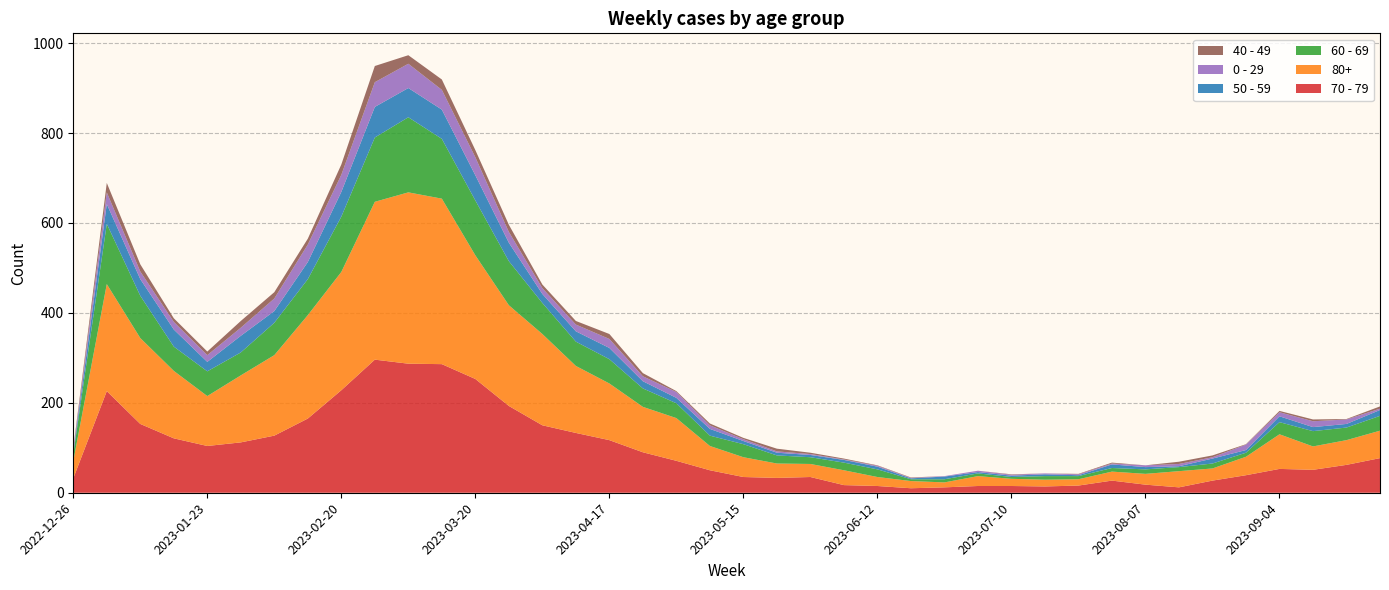

Reading right to left, transcribe all the data shown in this chart.

70 - 79: 2023-09-25=77	2023-09-18=62	2023-09-11=51	2023-09-04=53	2023-08-28=39	2023-08-21=27	2023-08-14=12	2023-08-07=18	2023-07-31=27	2023-07-24=16	2023-07-17=14	2023-07-10=15	2023-07-03=15	2023-06-26=12	2023-06-19=10	2023-06-12=15	2023-06-05=17	2023-05-29=35	2023-05-22=33	2023-05-15=35	2023-05-08=50	2023-05-01=71	2023-04-24=90	2023-04-17=117	2023-04-10=133	2023-04-03=150	2023-03-27=193	2023-03-20=253	2023-03-13=286	2023-03-06=287	2023-02-27=296	2023-02-20=228	2023-02-13=165	2023-02-06=127	2023-01-30=112	2023-01-23=104	2023-01-16=121	2023-01-09=153	2023-01-02=226	2022-12-26=32
80+: 2023-09-25=61	2023-09-18=55	2023-09-11=52	2023-09-04=77	2023-08-28=41	2023-08-21=27	2023-08-14=36	2023-08-07=24	2023-07-31=20	2023-07-24=14	2023-07-17=15	2023-07-10=16	2023-07-03=22	2023-06-26=11	2023-06-19=16	2023-06-12=20	2023-06-05=33	2023-05-29=29	2023-05-22=32	2023-05-15=44	2023-05-08=54	2023-05-01=95	2023-04-24=101	2023-04-17=126	2023-04-10=149	2023-04-03=203	2023-03-27=224	2023-03-20=275	2023-03-13=368	2023-03-06=381	2023-02-27=351	2023-02-20=263	2023-02-13=230	2023-02-06=179	2023-01-30=149	2023-01-23=111	2023-01-16=150	2023-01-09=191	2023-01-02=238	2022-12-26=38
60 - 69: 2023-09-25=33	2023-09-18=28	2023-09-11=34	2023-09-04=27	2023-08-28=9	2023-08-21=11	2023-08-14=9	2023-08-07=10	2023-07-31=8	2023-07-24=7	2023-07-17=8	2023-07-10=4	2023-07-03=6	2023-06-26=7	2023-06-19=4	2023-06-12=17	2023-06-05=17	2023-05-29=15	2023-05-22=18	2023-05-15=29	2023-05-08=23	2023-05-01=33	2023-04-24=41	2023-04-17=54	2023-04-10=54	2023-04-03=69	2023-03-27=98	2023-03-20=122	2023-03-13=133	2023-03-06=167	2023-02-27=143	2023-02-20=123	2023-02-13=80	2023-02-06=72	2023-01-30=51	2023-01-23=55	2023-01-16=54	2023-01-09=94	2023-01-02=134	2022-12-26=16
50 - 59: 2023-09-25=13	2023-09-18=8	2023-09-11=9	2023-09-04=13	2023-08-28=6	2023-08-21=11	2023-08-14=2	2023-08-07=5	2023-07-31=8	2023-07-24=2	2023-07-17=4	2023-07-10=3	2023-07-03=3	2023-06-26=6	2023-06-19=2	2023-06-12=6	2023-06-05=6	2023-05-29=5	2023-05-22=6	2023-05-15=7	2023-05-08=15	2023-05-01=12	2023-04-24=16	2023-04-17=25	2023-04-10=23	2023-04-03=20	2023-03-27=41	2023-03-20=56	2023-03-13=65	2023-03-06=65	2023-02-27=68	2023-02-20=55	2023-02-13=38	2023-02-06=26	2023-01-30=37	2023-01-23=21	2023-01-16=38	2023-01-09=37	2023-01-02=44	2022-12-26=5
0 - 29: 2023-09-25=3	2023-09-18=10	2023-09-11=13	2023-09-04=9	2023-08-28=12	2023-08-21=3	2023-08-14=5	2023-08-07=4	2023-07-31=2	2023-07-24=2	2023-07-17=2	2023-07-10=2	2023-07-03=3	2023-06-26=1	2023-06-19=1	2023-06-12=2	2023-06-05=1	2023-05-29=2	2023-05-22=3	2023-05-15=4	2023-05-08=8	2023-05-01=13	2023-04-24=11	2023-04-17=20	2023-04-10=15	2023-04-03=13	2023-03-27=24	2023-03-20=40	2023-03-13=44	2023-03-06=54	2023-02-27=55	2023-02-20=38	2023-02-13=39	2023-02-06=28	2023-01-30=18	2023-01-23=15	2023-01-16=17	2023-01-09=17	2023-01-02=26	2022-12-26=4
40 - 49: 2023-09-25=5	2023-09-18=1	2023-09-11=4	2023-09-04=3	2023-08-28=1	2023-08-21=4	2023-08-14=5	2023-08-07=0	2023-07-31=2	2023-07-24=1	2023-07-17=0	2023-07-10=1	2023-07-03=0	2023-06-26=0	2023-06-19=1	2023-06-12=1	2023-06-05=2	2023-05-29=3	2023-05-22=6	2023-05-15=3	2023-05-08=4	2023-05-01=2	2023-04-24=7	2023-04-17=11	2023-04-10=8	2023-04-03=8	2023-03-27=16	2023-03-20=16	2023-03-13=23	2023-03-06=19	2023-02-27=36	2023-02-20=23	2023-02-13=13	2023-02-06=14	2023-01-30=15	2023-01-23=8	2023-01-16=8	2023-01-09=16	2023-01-02=21	2022-12-26=4